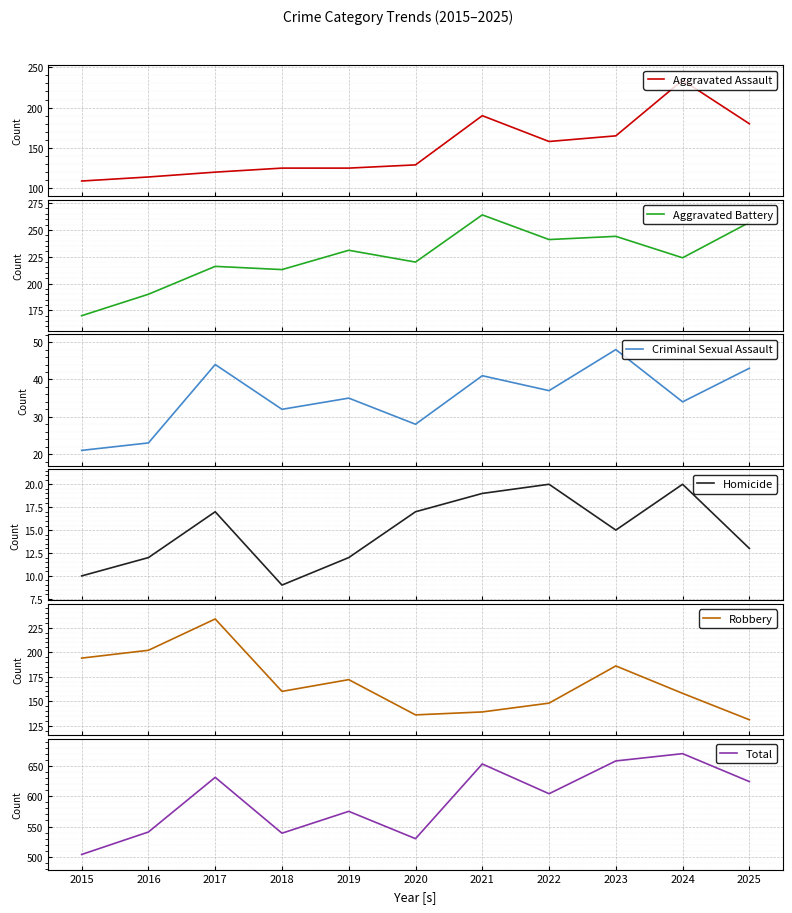

In Aggravated Assault, how many points are higher than both neighbors (excluding endpoints)?

2